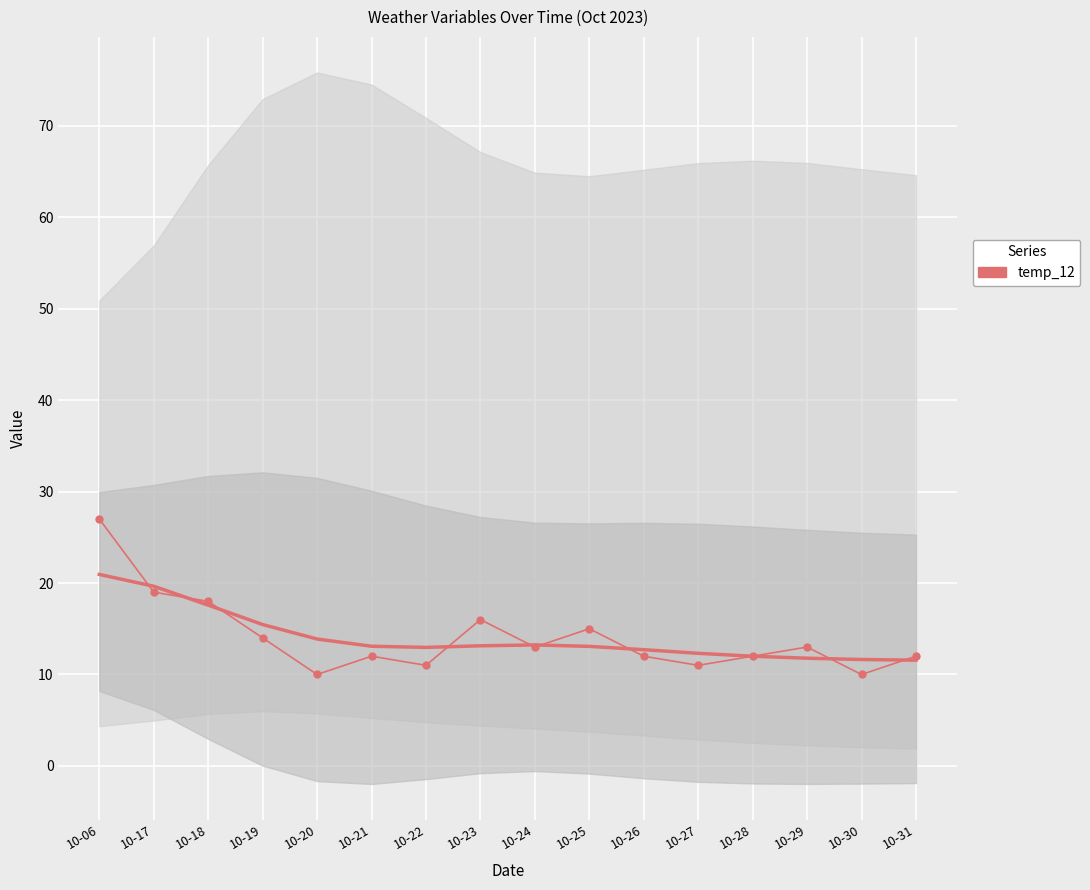

How many interior local valleys (lower than both neighbors) does the data have?

5